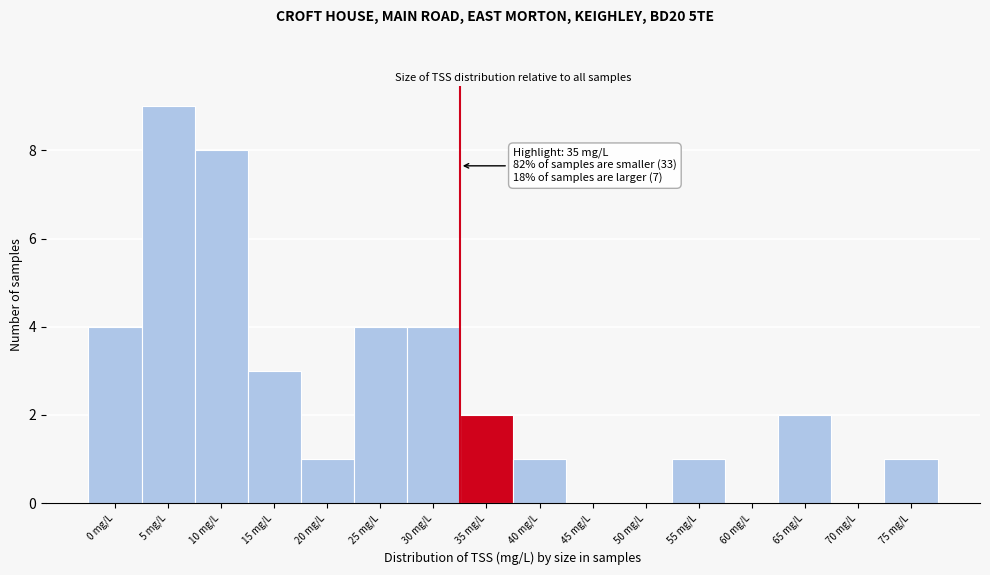

Reading left to right, what are all the values shown in this chart?

0 mg/L=4	5 mg/L=9	10 mg/L=8	15 mg/L=3	20 mg/L=1	25 mg/L=4	30 mg/L=4	35 mg/L=2	40 mg/L=1	45 mg/L=0	50 mg/L=0	55 mg/L=1	60 mg/L=0	65 mg/L=2	70 mg/L=0	75 mg/L=1